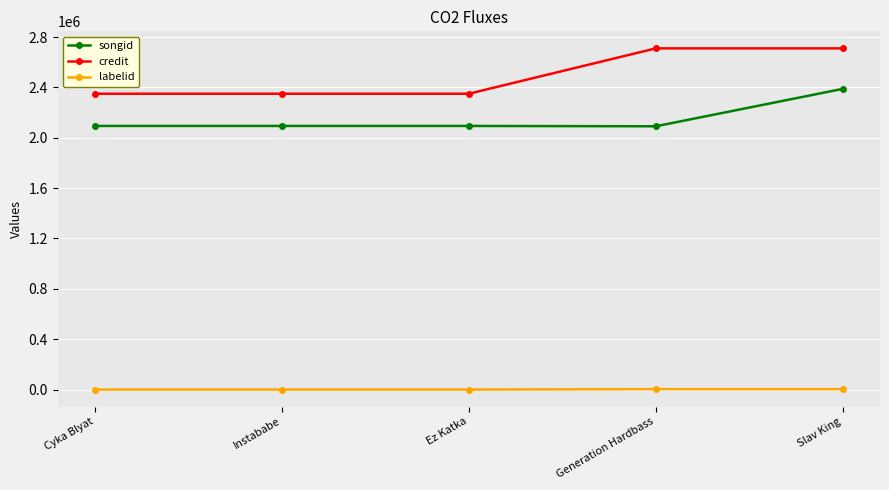

How many lines are shown in the chart?

3